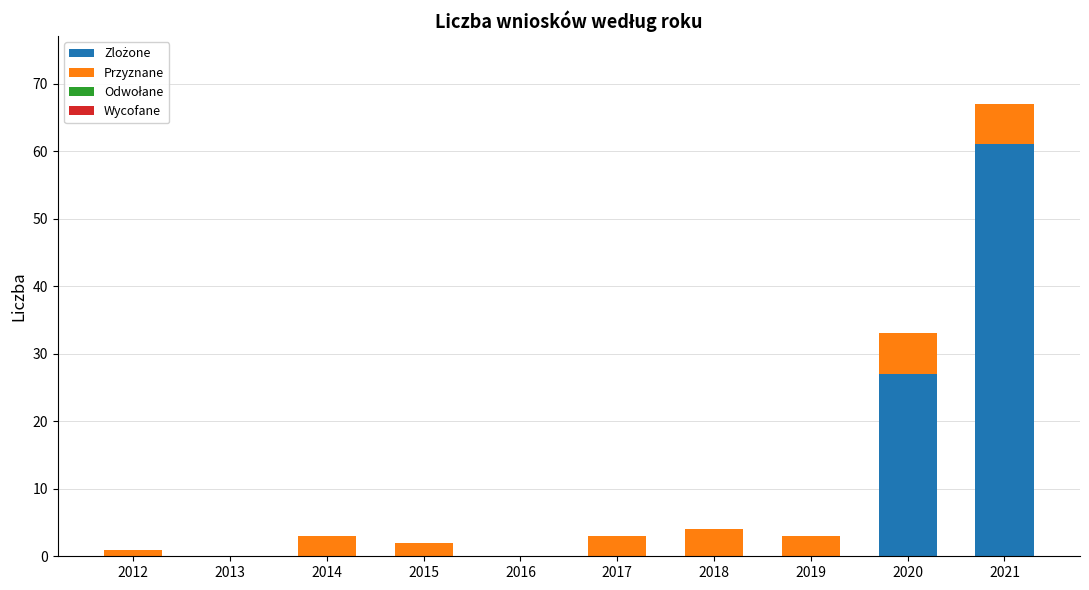

Does the chart contain stacked bars?

Yes